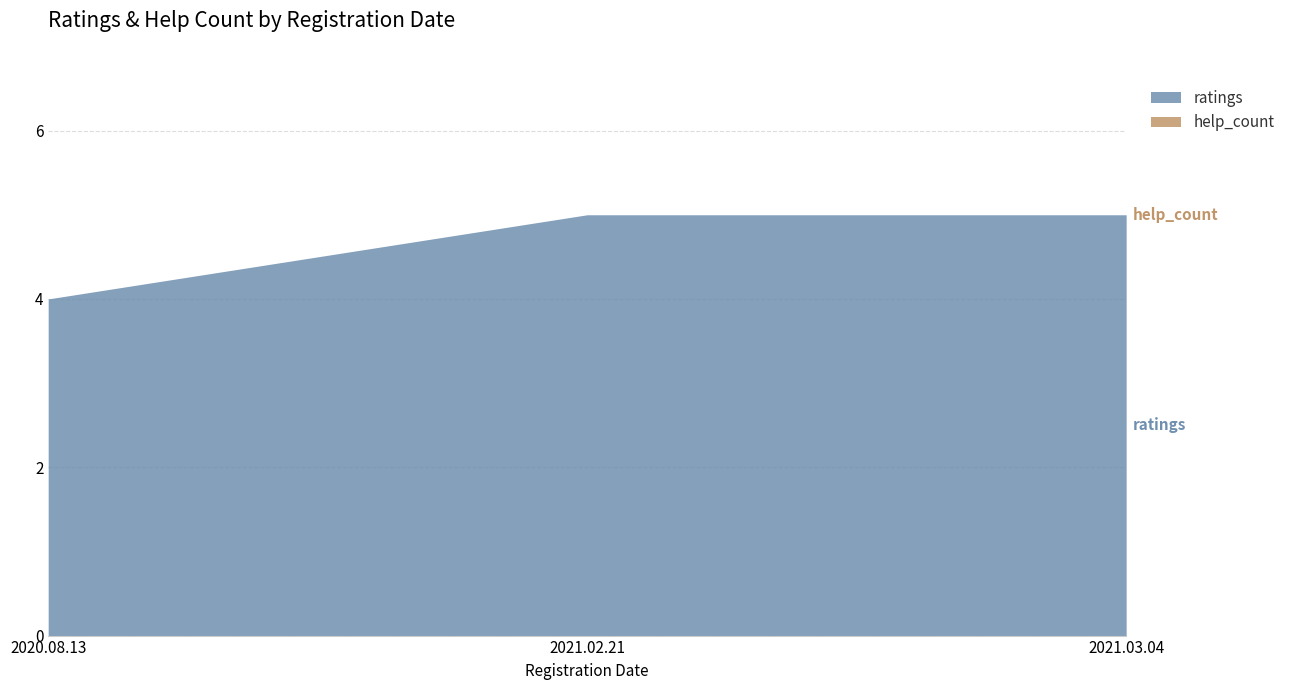

Which label corresponds to the largest value in the chart?

2021.02.21